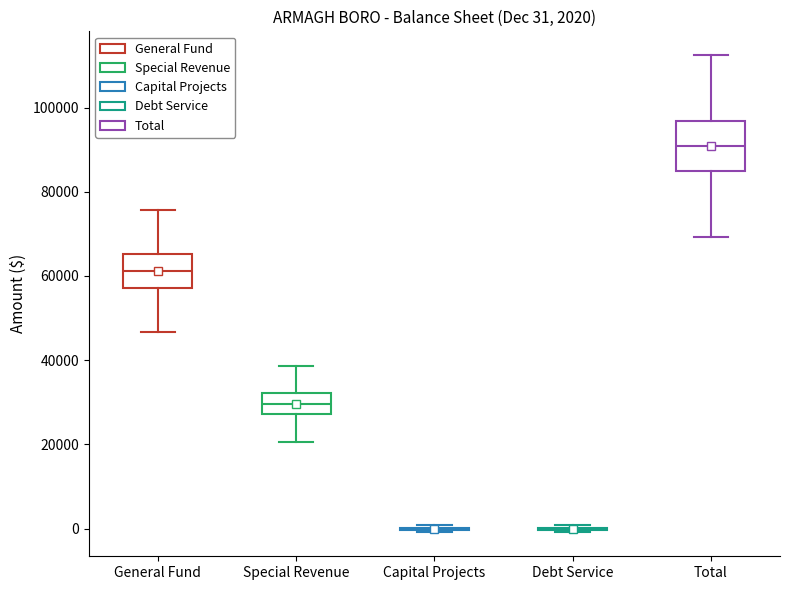

Comparing the boxes themselves (not the whiskers), which one is the tallest?

Total